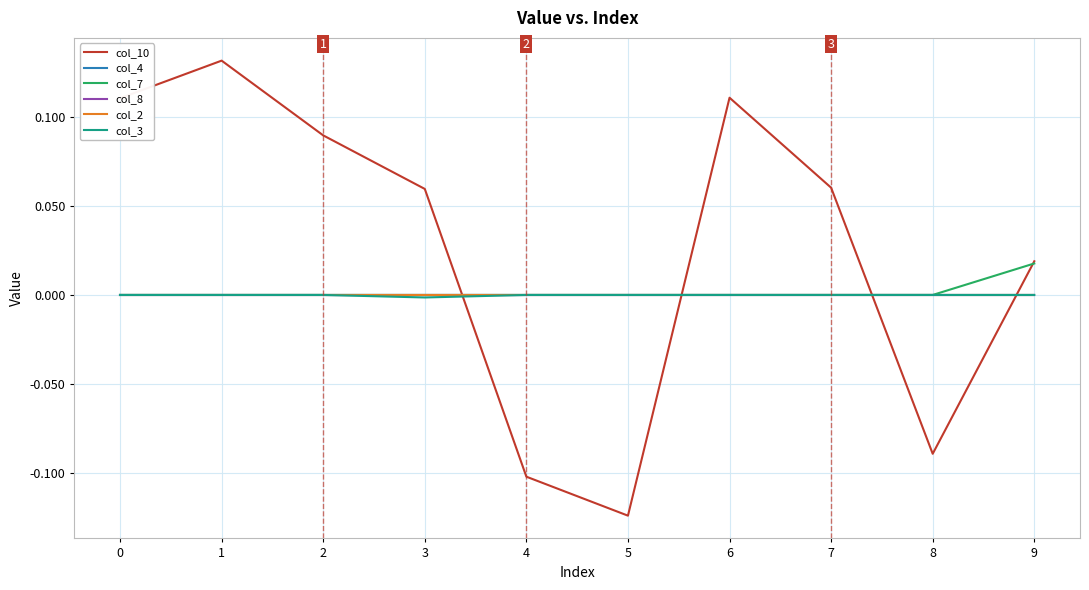

Does the chart have visible grid lines?

Yes